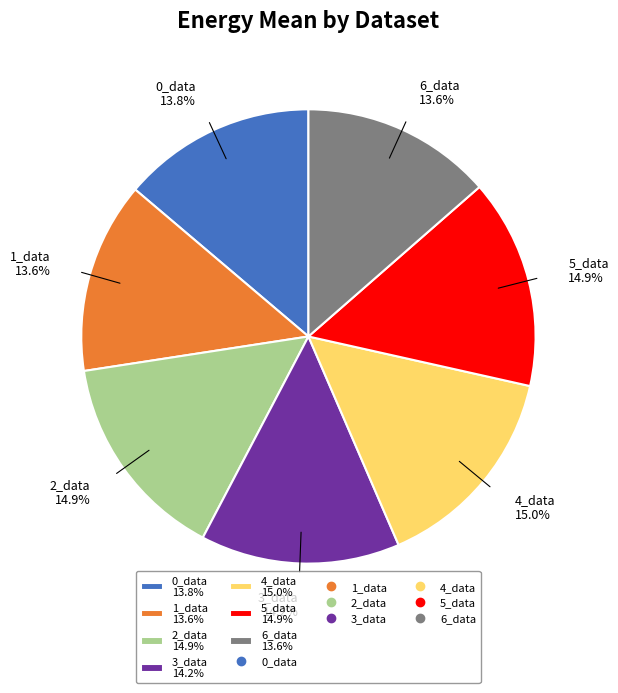

To the nearest percent, what portion does 4_data represent?

15%